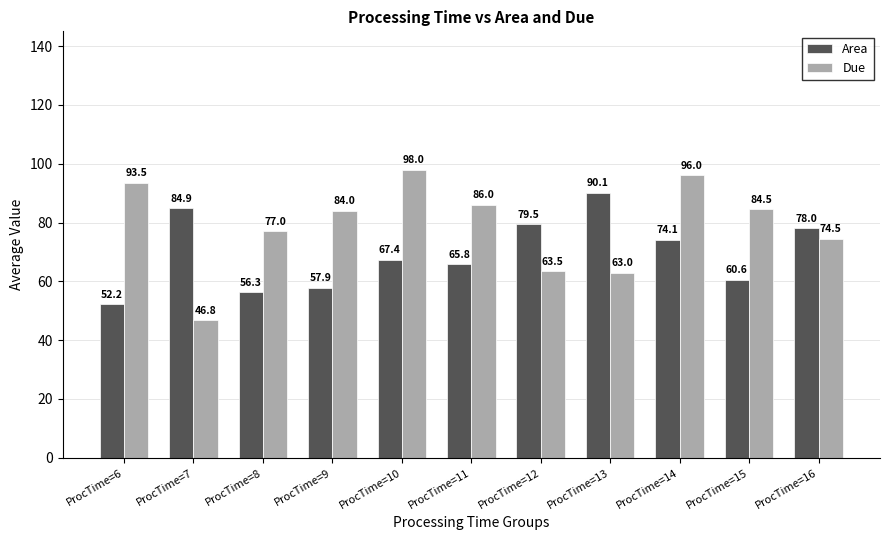

List the labels in order of Area value, largest first.

ProcTime=13, ProcTime=7, ProcTime=12, ProcTime=16, ProcTime=14, ProcTime=10, ProcTime=11, ProcTime=15, ProcTime=9, ProcTime=8, ProcTime=6